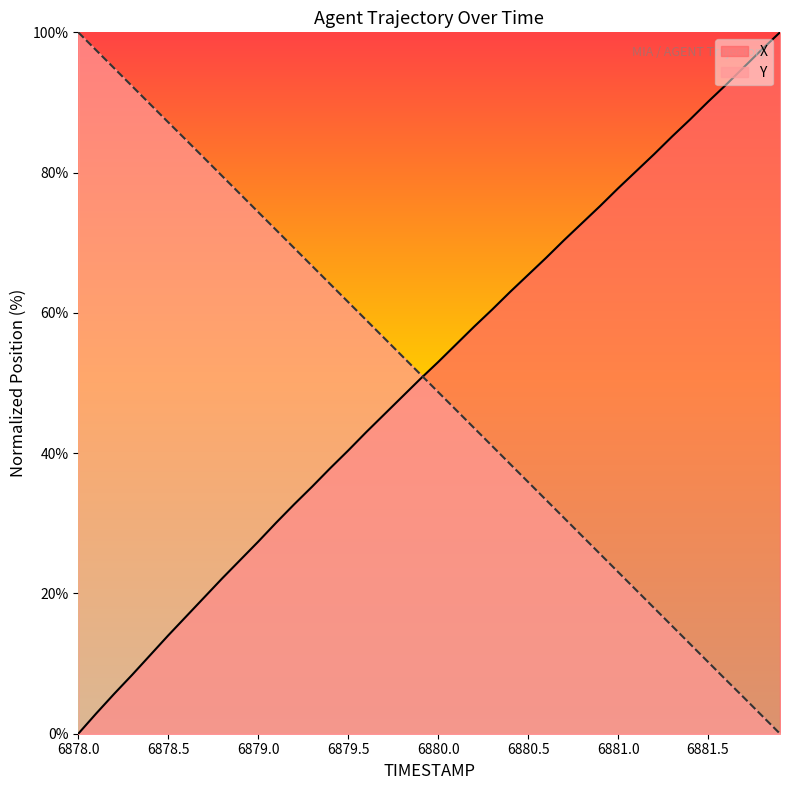

Count the number of data series in this chart.

2